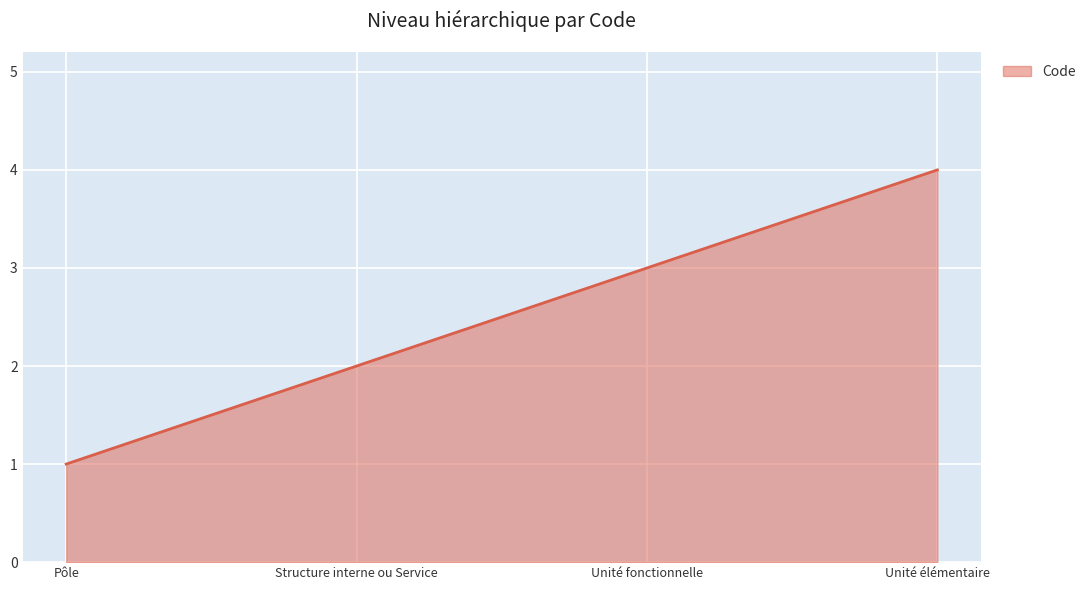

Rank the categories by value from lowest to highest.

Pôle, Structure interne ou Service, Unité fonctionnelle, Unité élémentaire